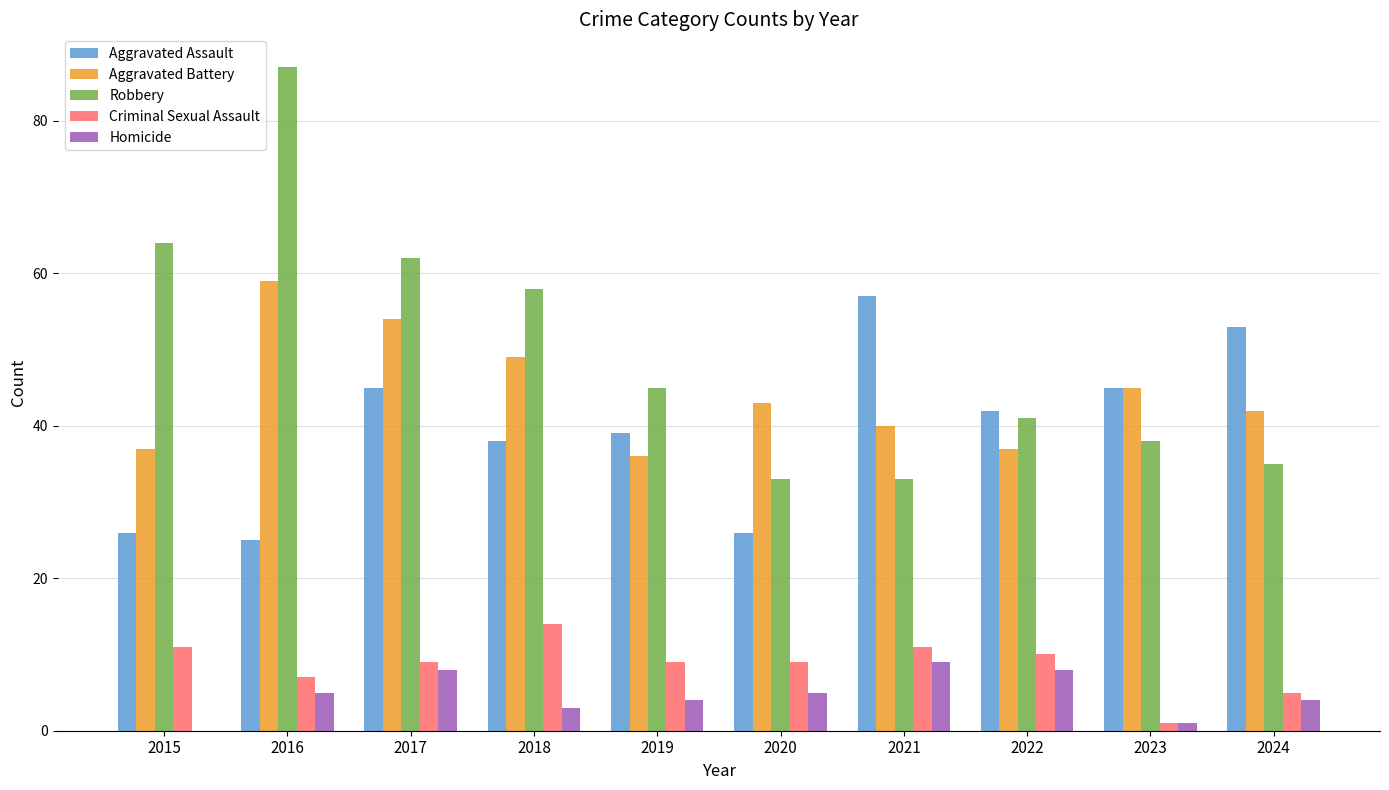

Reading left to right, what are all the values shown in this chart?

Aggravated Assault: 26	25	45	38	39	26	57	42	45	53
Aggravated Battery: 37	59	54	49	36	43	40	37	45	42
Robbery: 64	87	62	58	45	33	33	41	38	35
Criminal Sexual Assault: 11	7	9	14	9	9	11	10	1	5
Homicide: 0	5	8	3	4	5	9	8	1	4